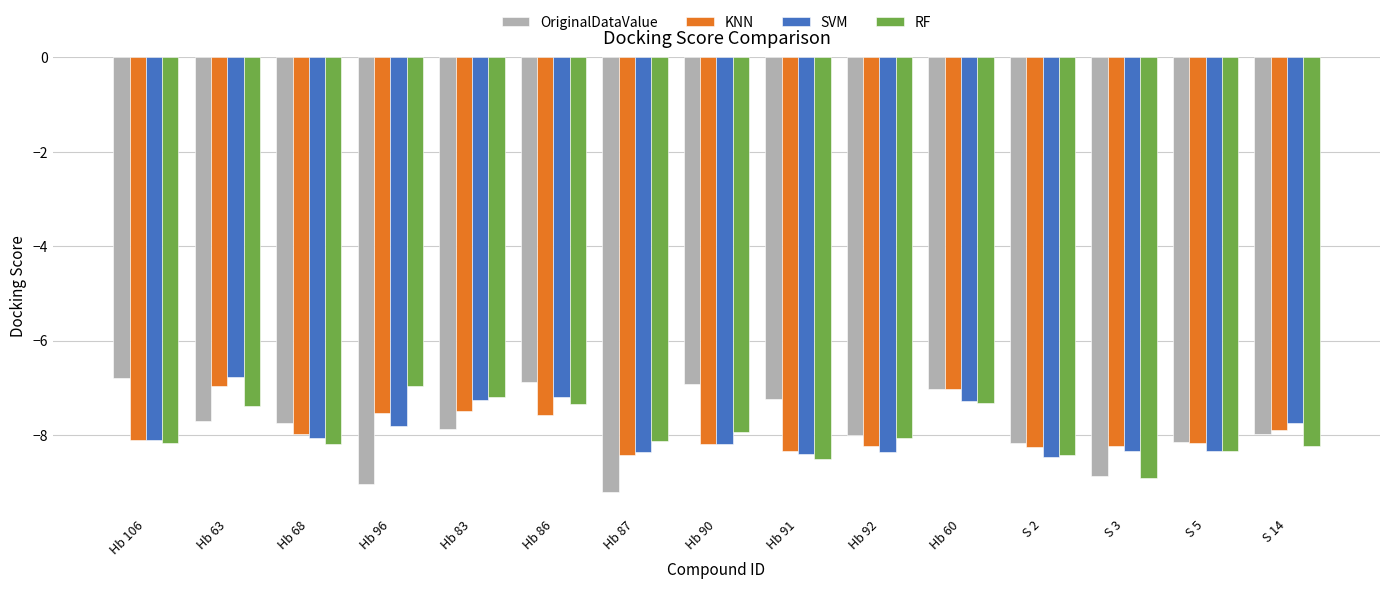

What is the average value of the OriginalDataValue series?

-7.8